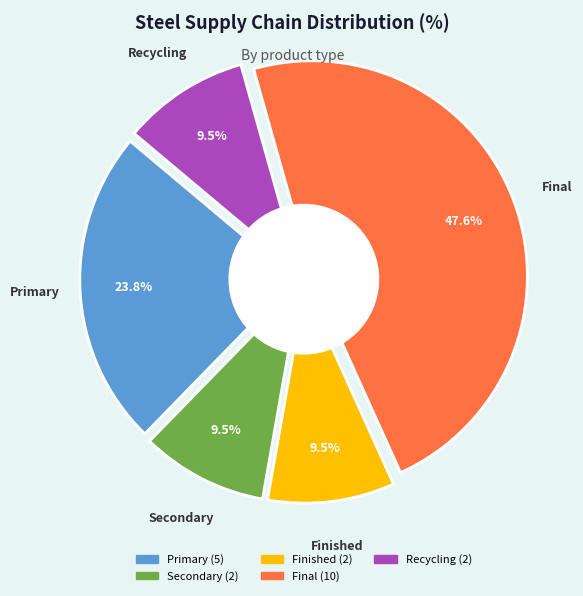

Which category has the biggest portion of the pie?

Final